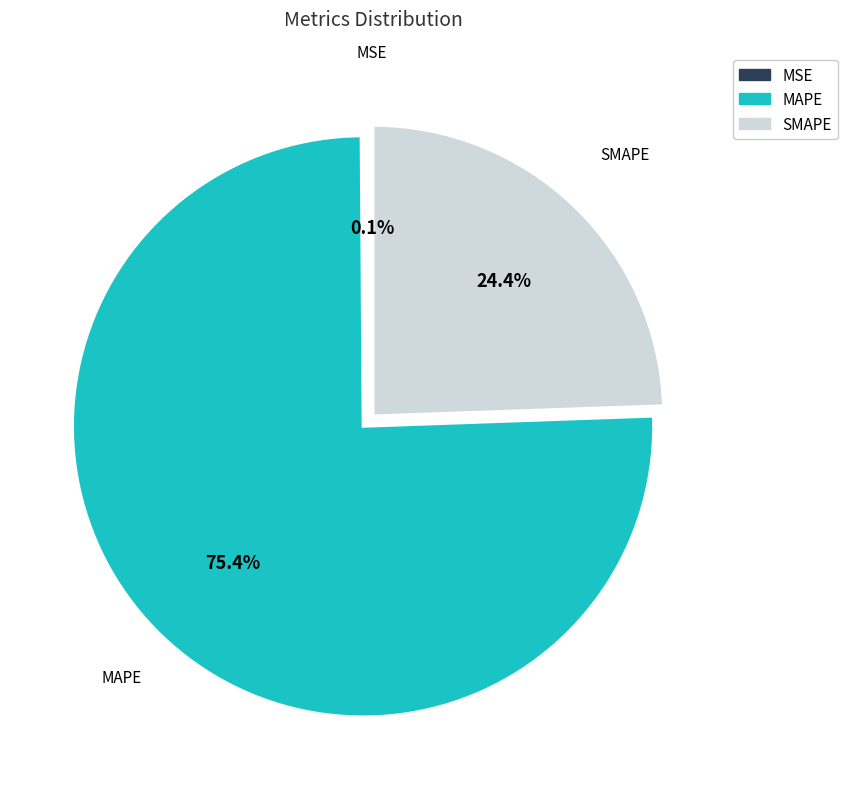

What is the largest slice in the pie chart?

MAPE